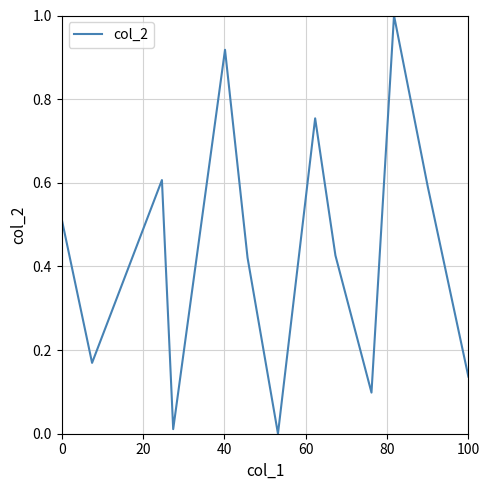

What is the maximum value shown in the chart?

1.0